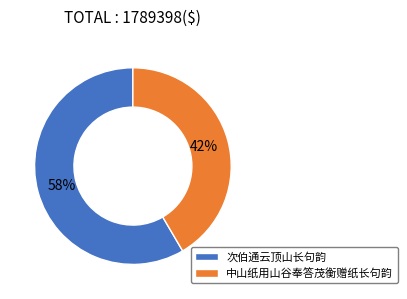

Is it true that 次伯通云顶山长句韵 is 53% of the pie?

False